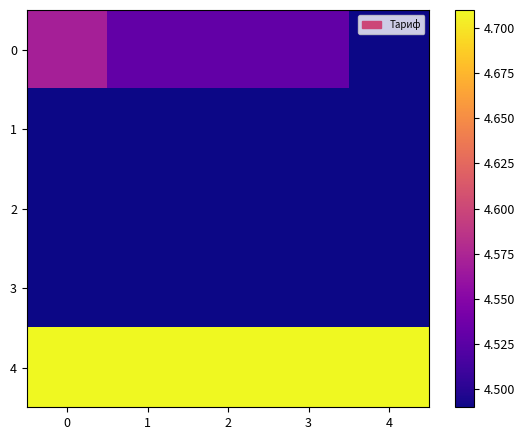

How many distinct data groups are displayed?

5